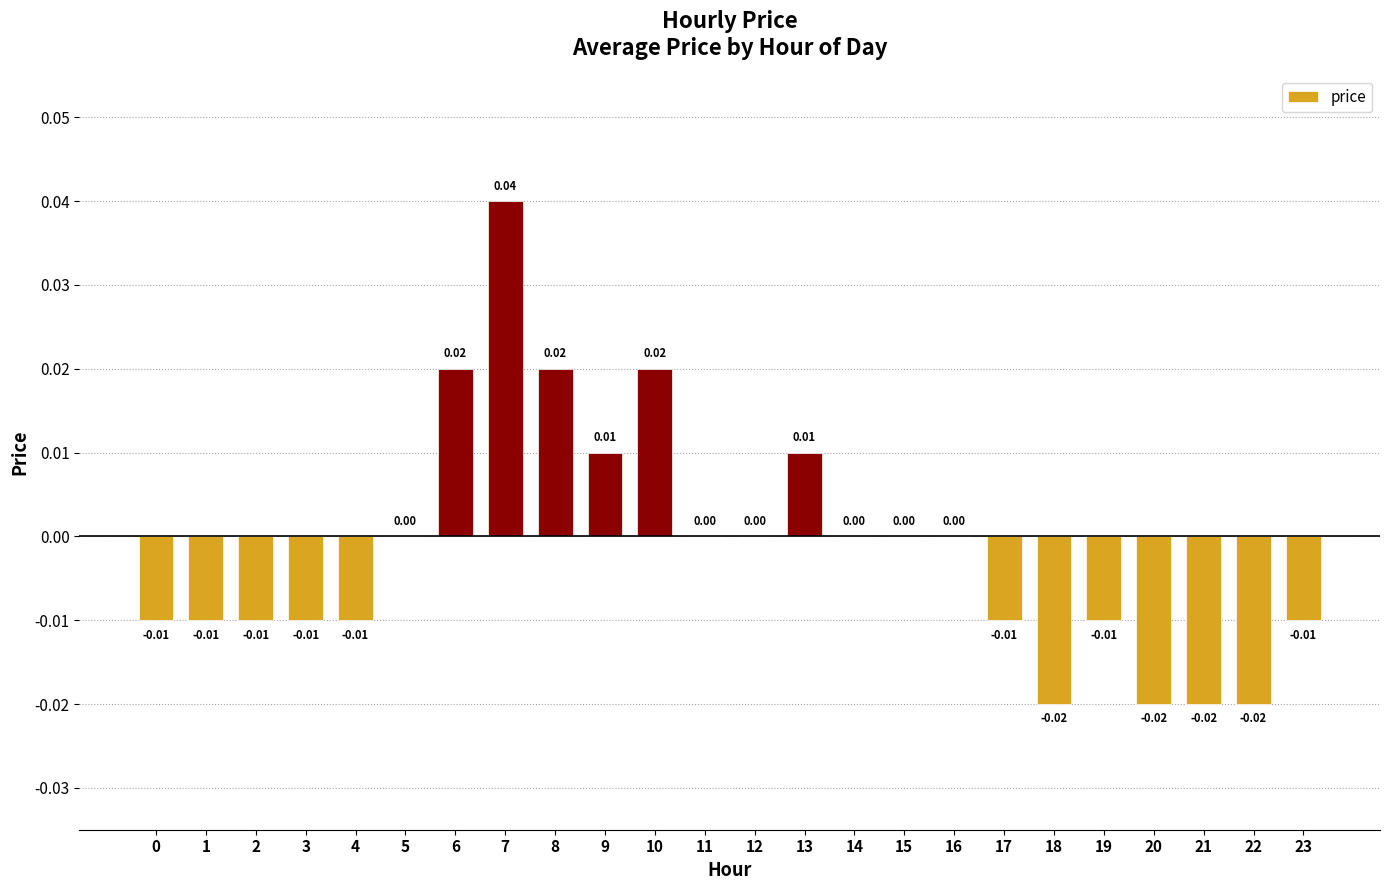

At which category does the chart reach its peak across all series?

7